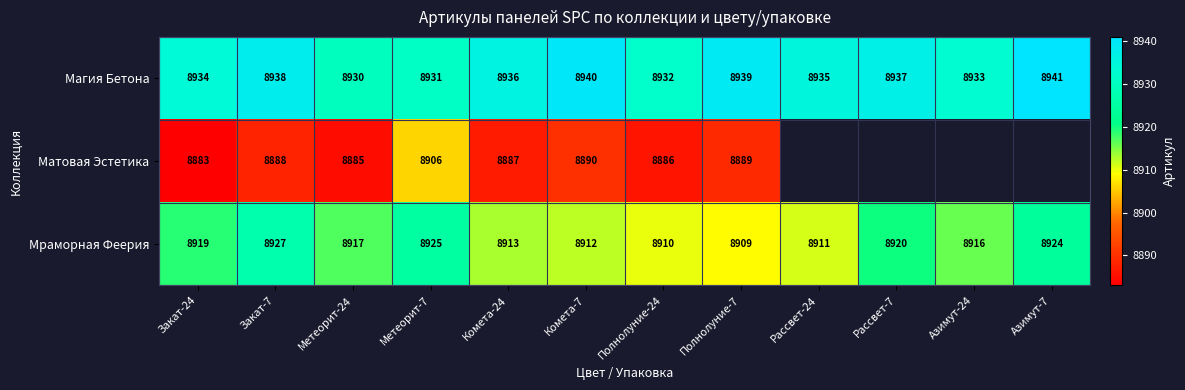

Is the value of Мраморная Феерия at Азимут-24 greater than the value of Магия Бетона at Метеорит-7?

No